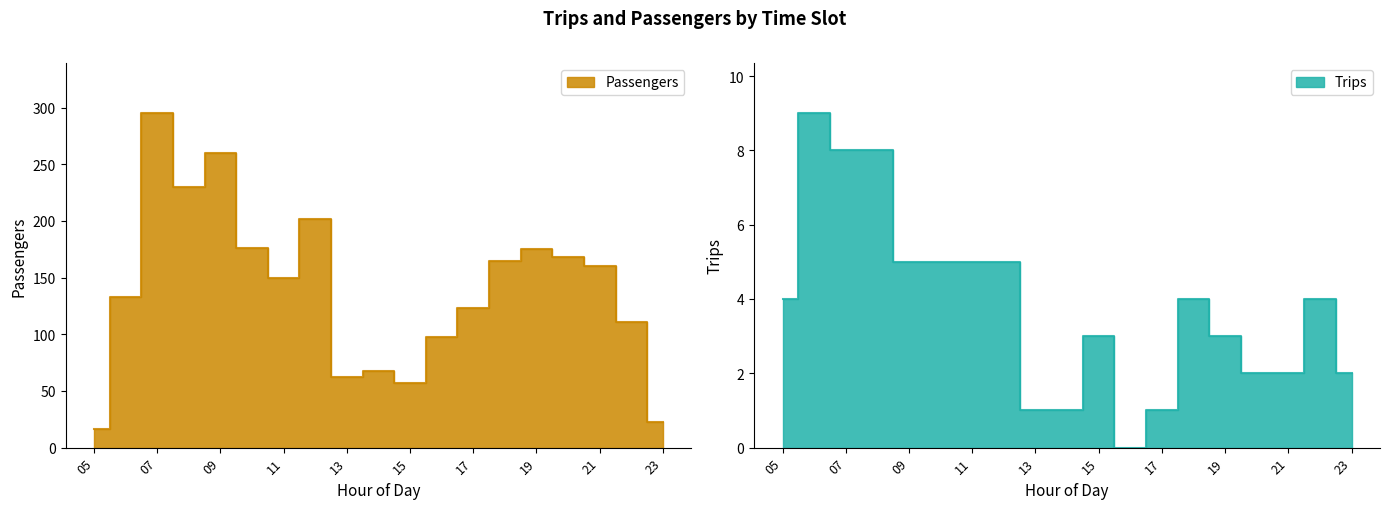

What are all the series names shown in the legend?

Passengers, Trips